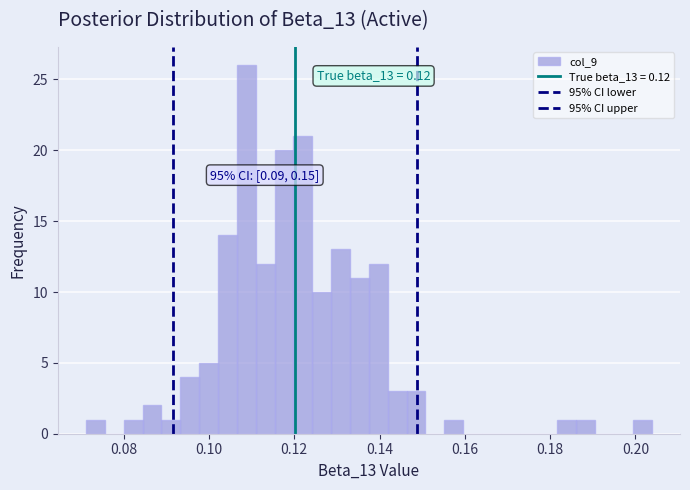

Read against the x-axis, roughly where is the centre of the tallest bar?

0.108